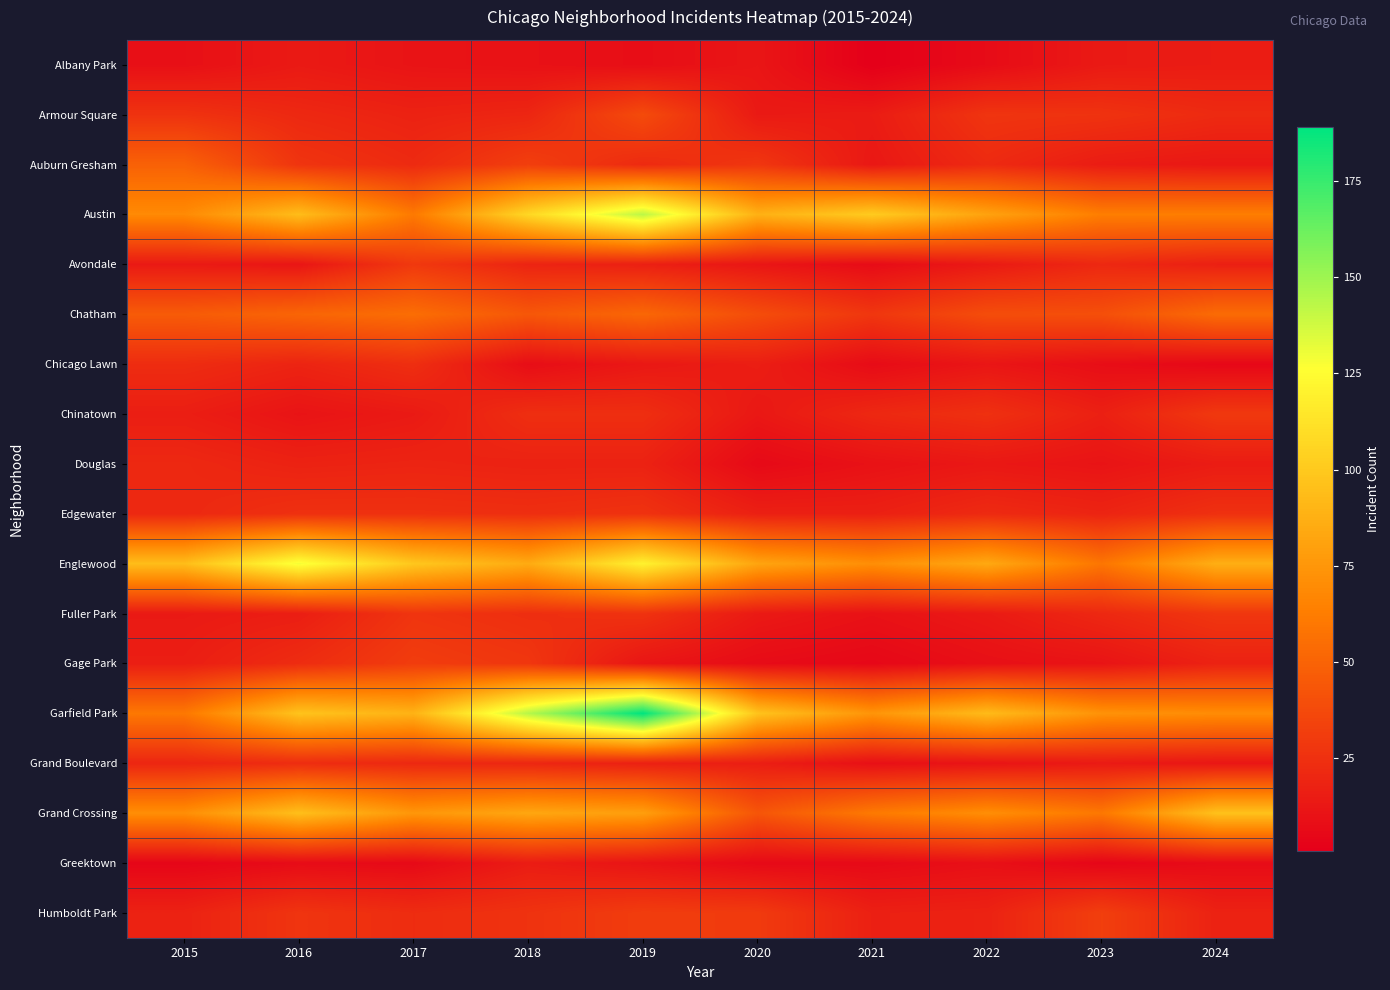

What is the maximum value shown in the chart?

189